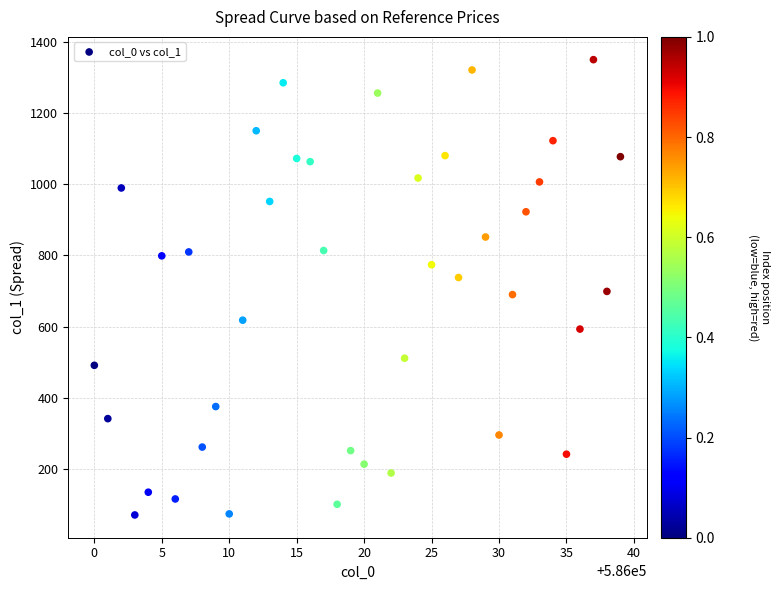

What is the range of X values (max minus min)?

39